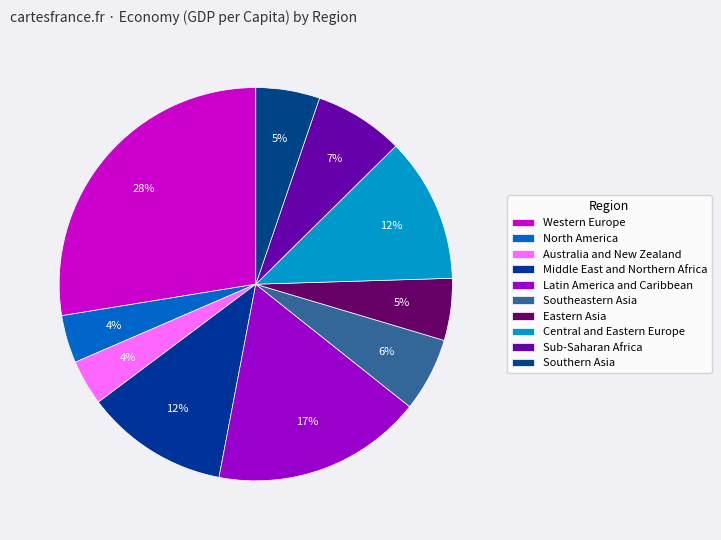

What percentage is the Central and Eastern Europe slice, to the nearest percent?

12%